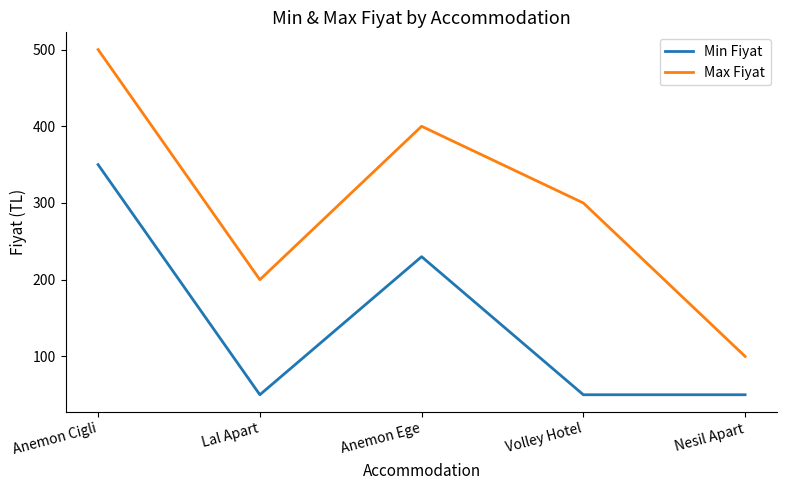

What is the spread (max minus min) of values at Nesil Apart?

50